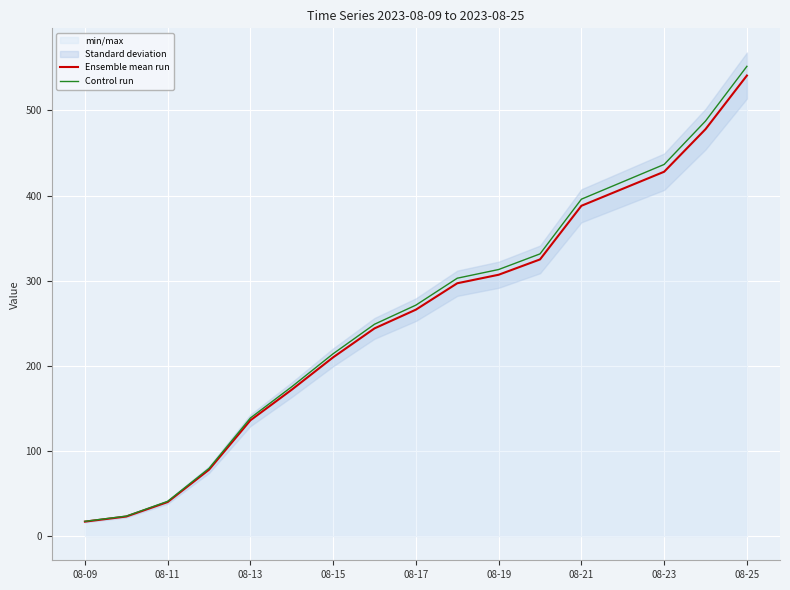

What is the highest value of the Ensemble mean run series?

541.0